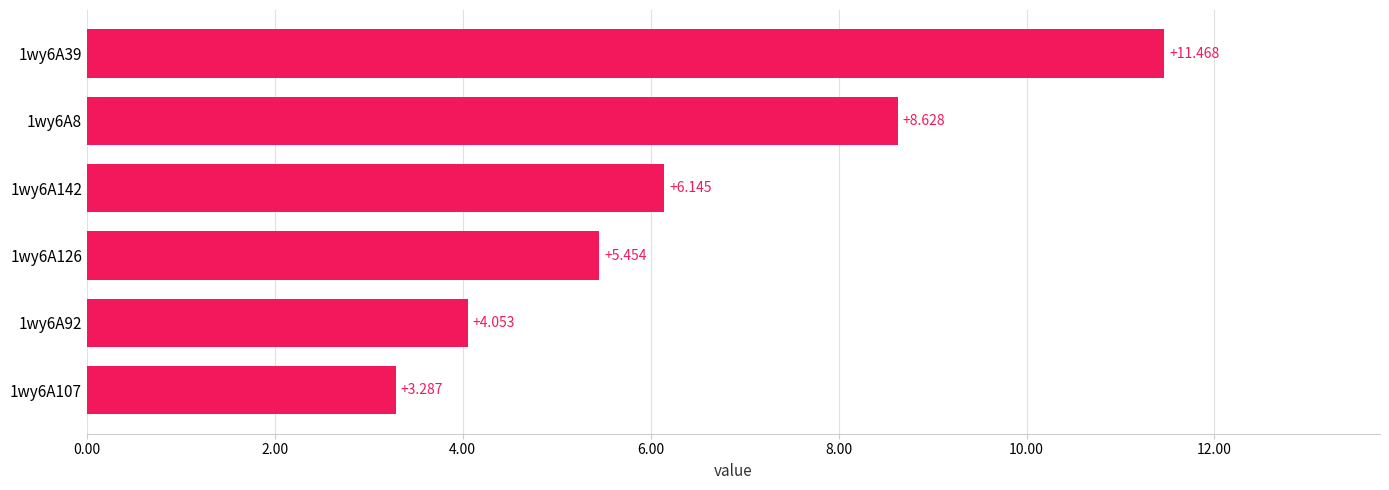

Rank the categories by value from highest to lowest.

1wy6A39, 1wy6A8, 1wy6A142, 1wy6A126, 1wy6A92, 1wy6A107